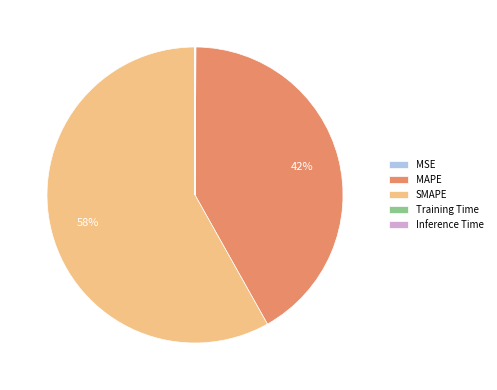

Which slice is the largest?

SMAPE